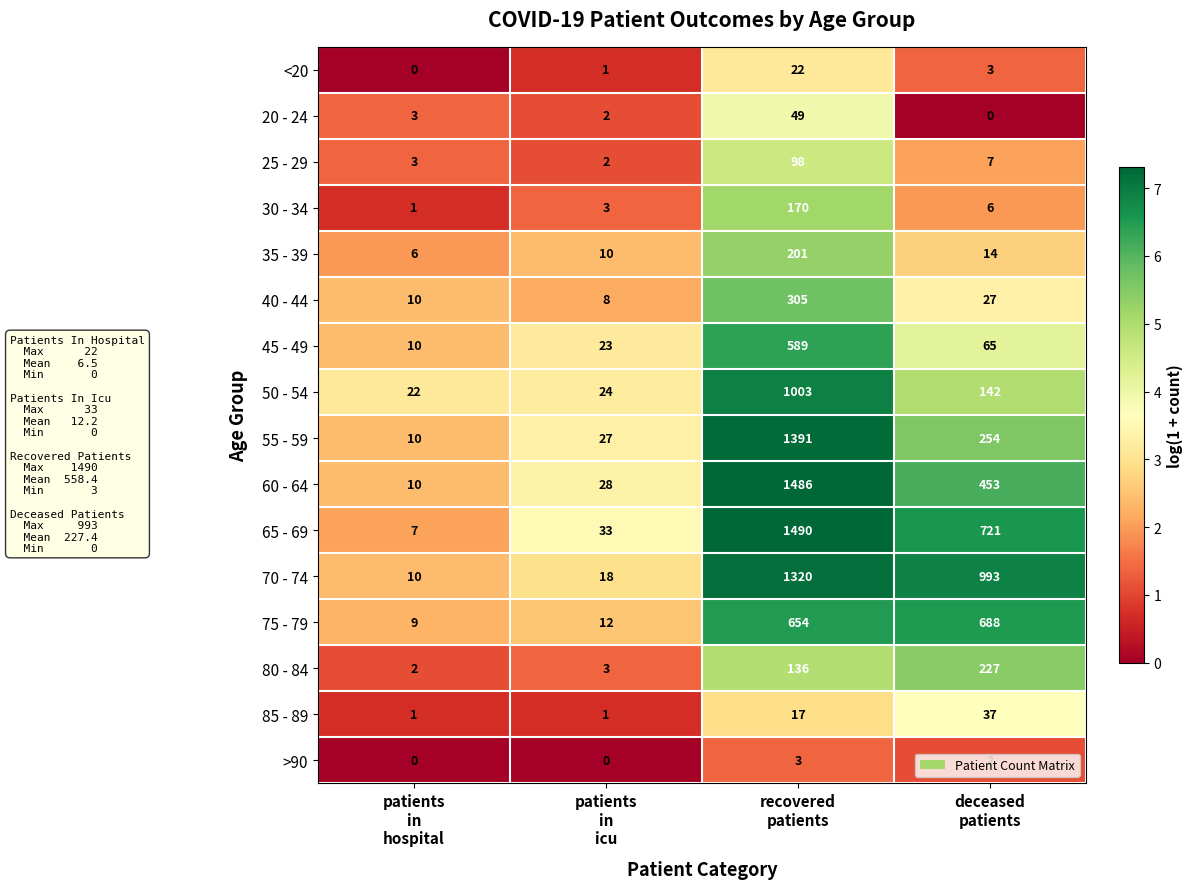

List the series in order of their peak value, highest first.

65 - 69, 60 - 64, 55 - 59, 70 - 74, 50 - 54, 75 - 79, 45 - 49, 40 - 44, 80 - 84, 35 - 39, 30 - 34, 25 - 29, 20 - 24, 85 - 89, <20, >90